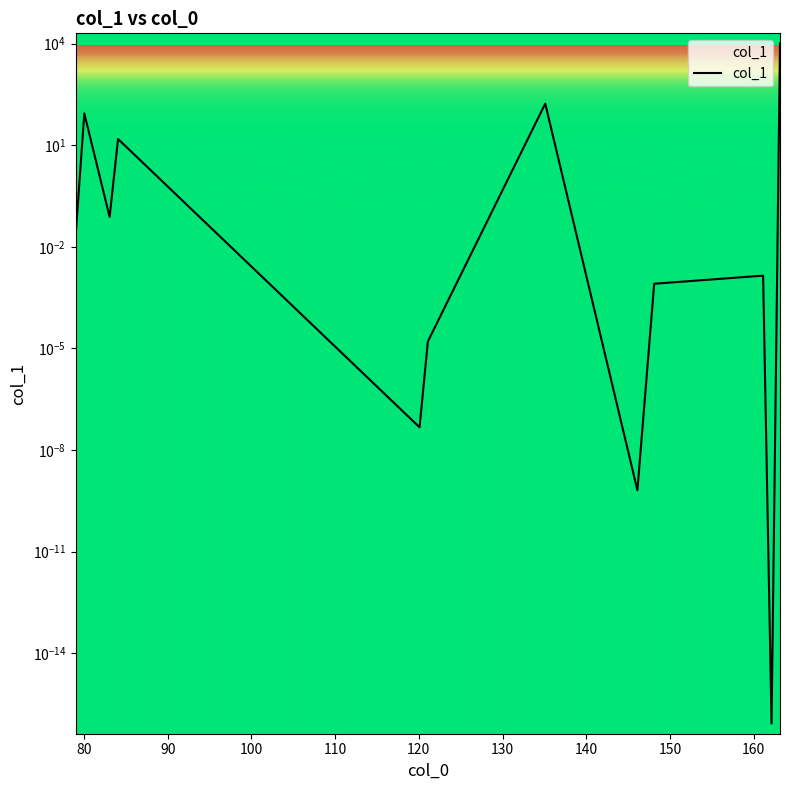

True or false: there are more than 1 points higher than both neighbors.

True